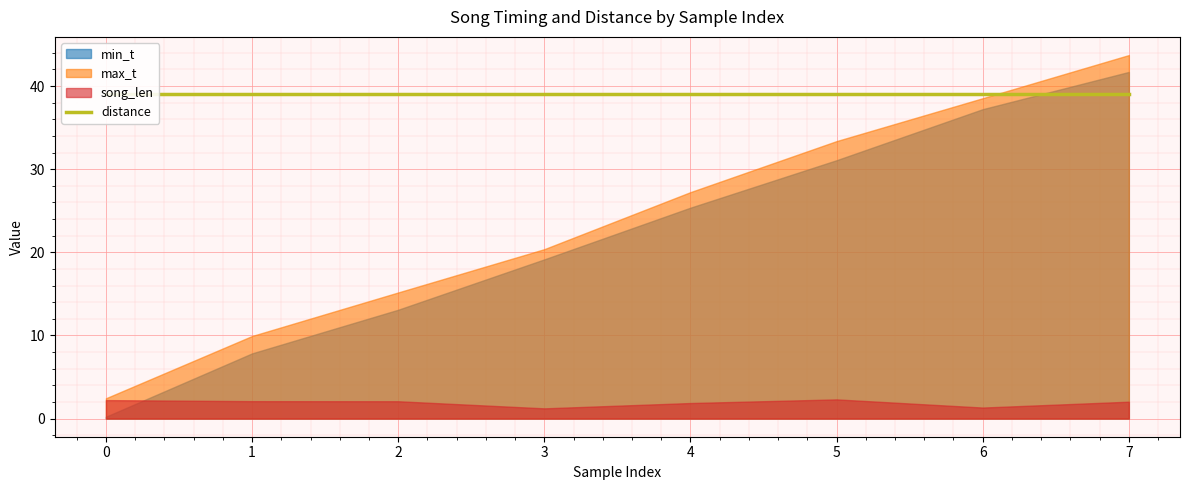

What is the spread (max minus min) of values at 5?

36.7